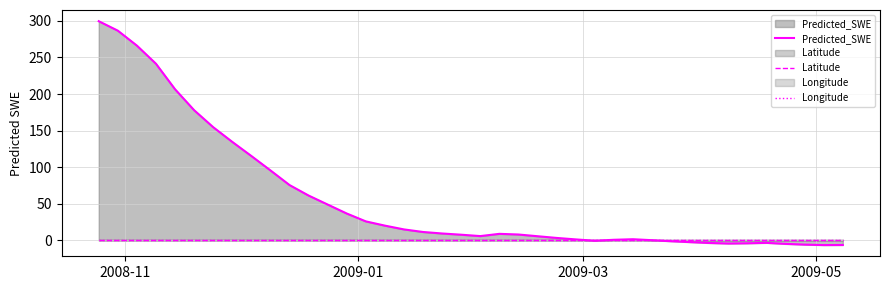

What is the maximum value shown in the chart?

299.4